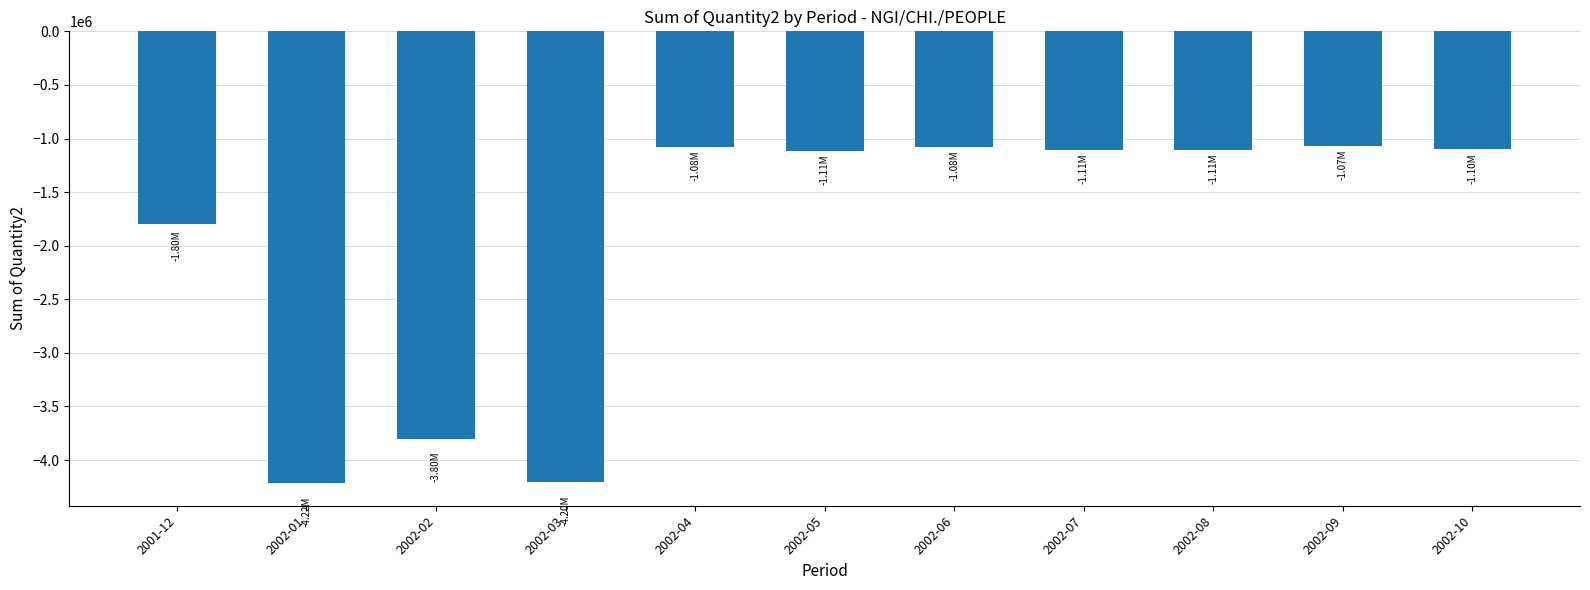

Which has a higher value, 2002-03 or 2002-10?

2002-10